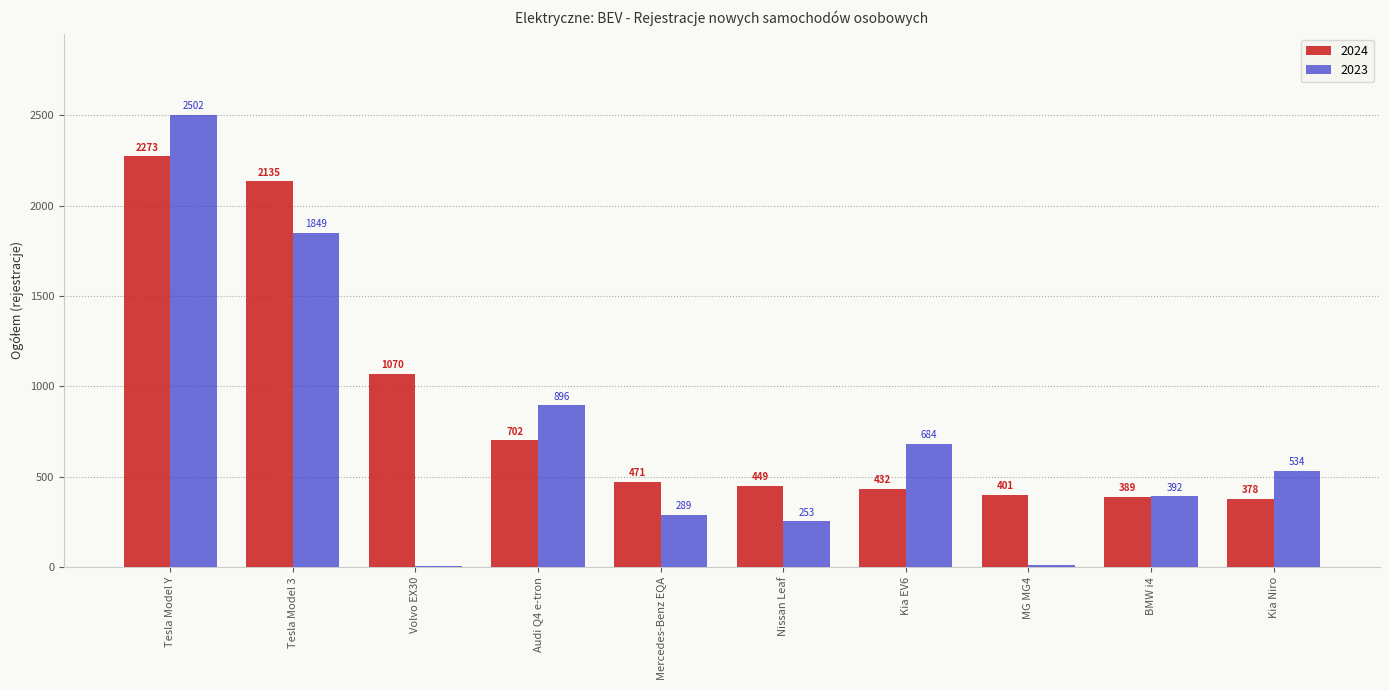

The value of 2023 at BMW i4 is 392. True or false?

True